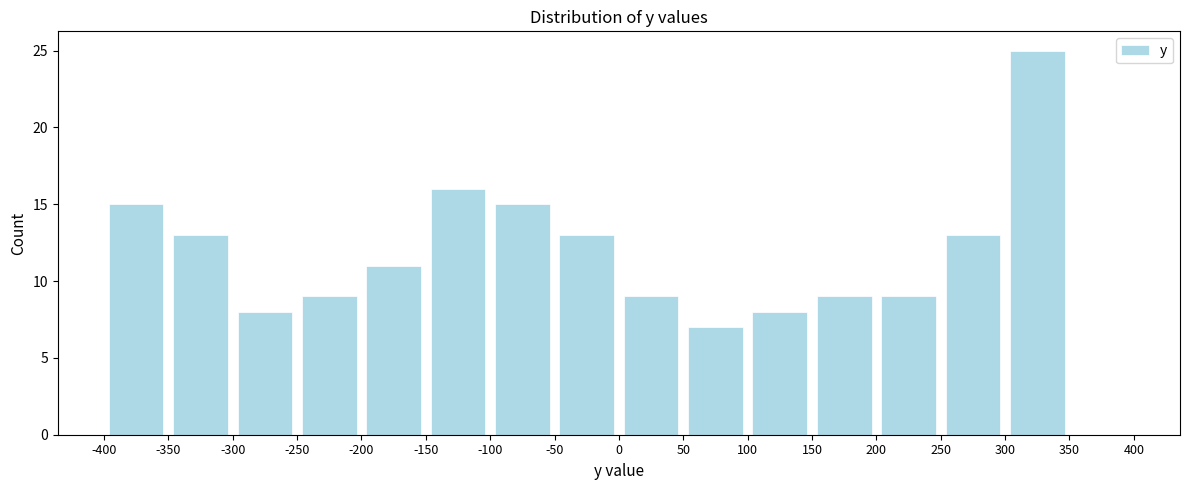

Reading left to right, transcribe this chart: for each bar, give the range it covers on the x-axis and its height. The values are not printed on the chart, so give them approximately, as read against the axis.

-400 to -350: 15
-350 to -300: 13
-300 to -250: 8
-250 to -200: 9
-200 to -150: 11
-150 to -100: 16
-100 to -50: 15
-50 to 0: 13
0 to 50: 9
50 to 100: 7
100 to 150: 8
150 to 200: 9
200 to 250: 9
250 to 300: 13
300 to 350: 25
350 to 400: 0